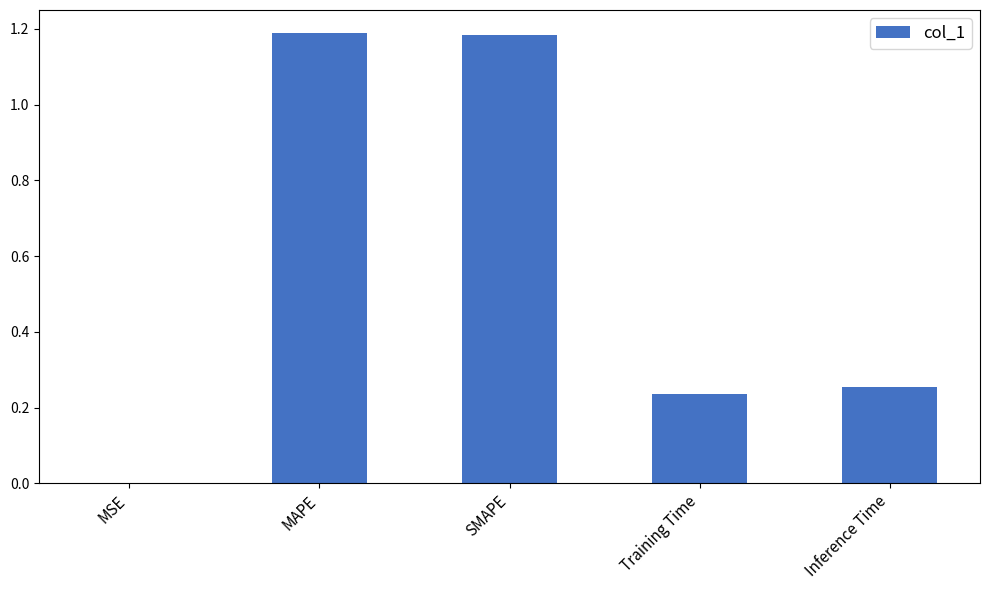

What is the ratio of the value at SMAPE to the value at MAPE?

1.0